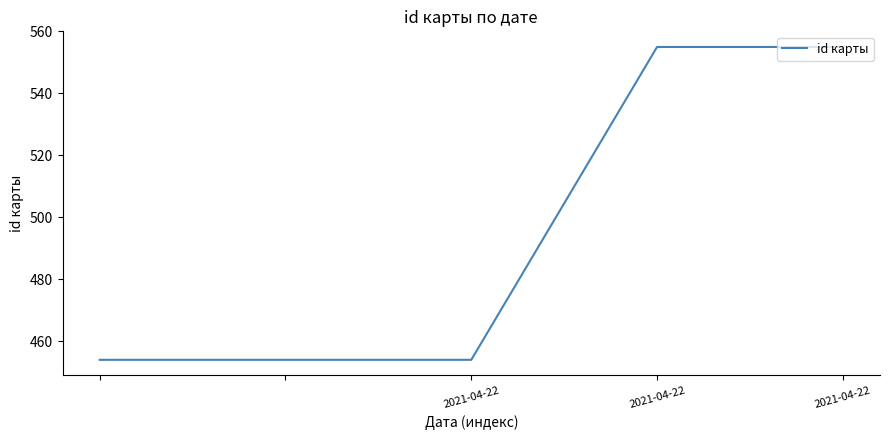

What is the minimum value shown in the chart?

454